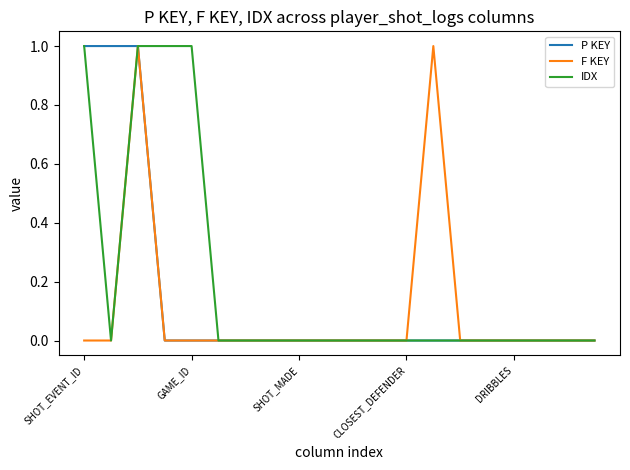

Rank the series by their average value, from lowest to highest.

F KEY, P KEY, IDX